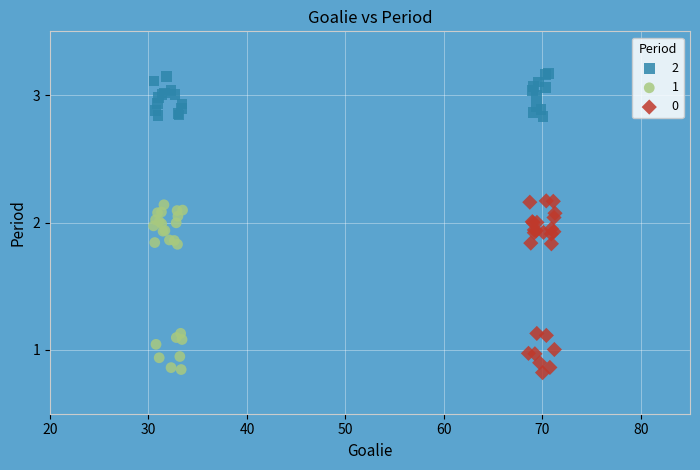

What are all the series names shown in the legend?

2, 1, 0